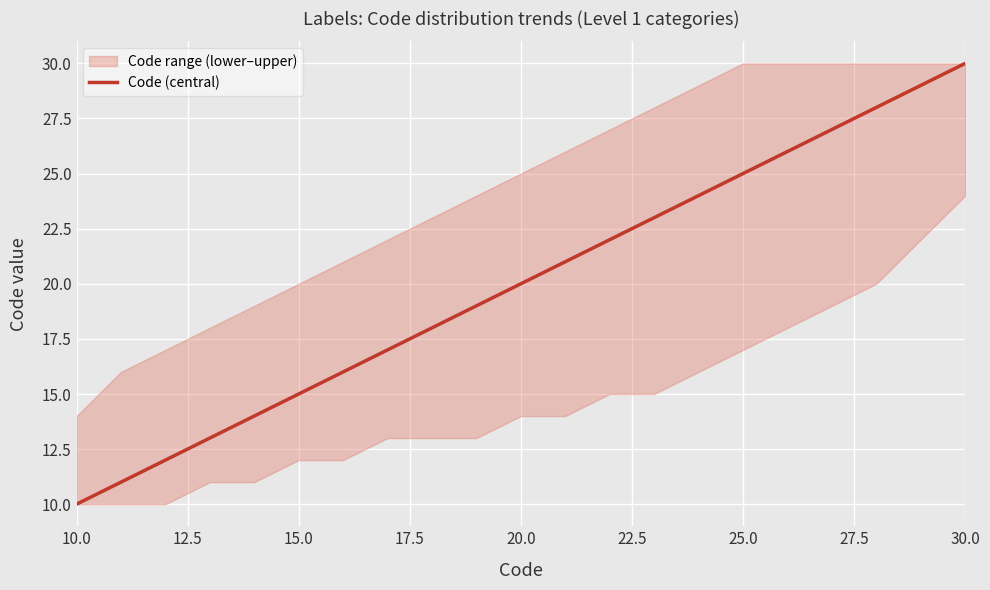

What is the minimum value for Code (central)?

10